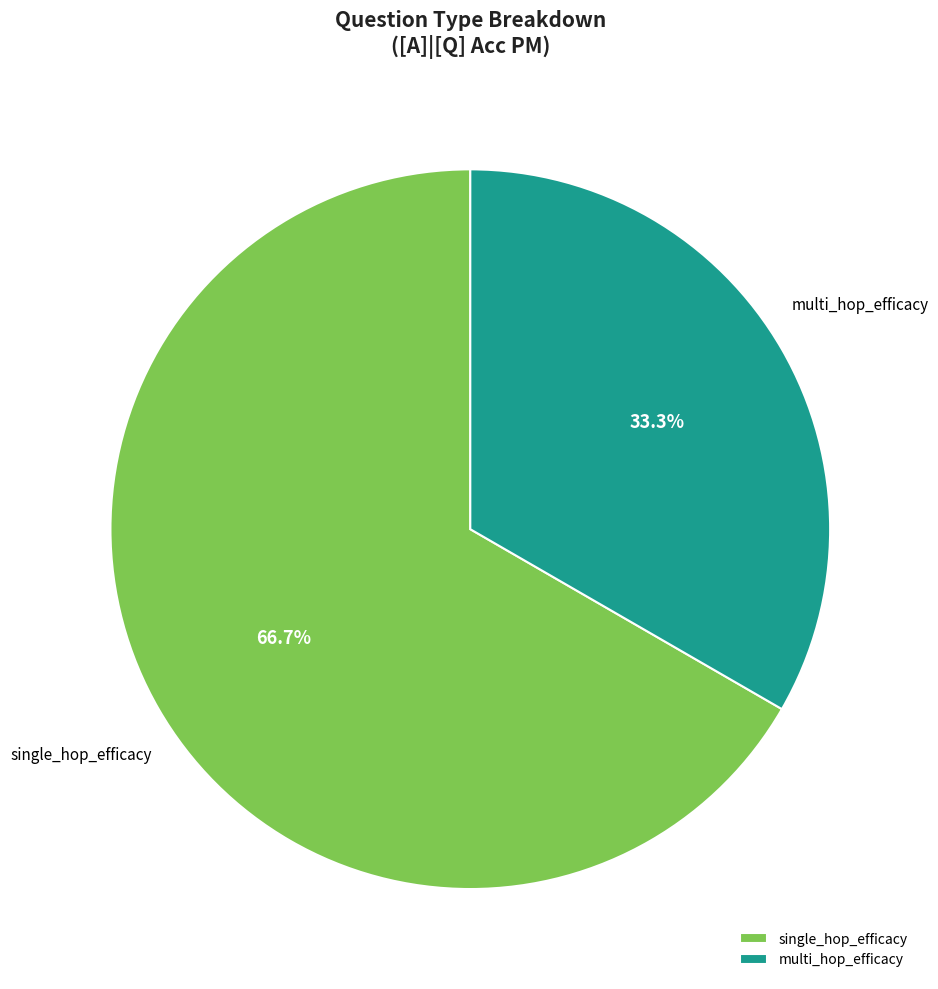

Combined, do single_hop_efficacy and multi_hop_efficacy account for over 50%?

Yes